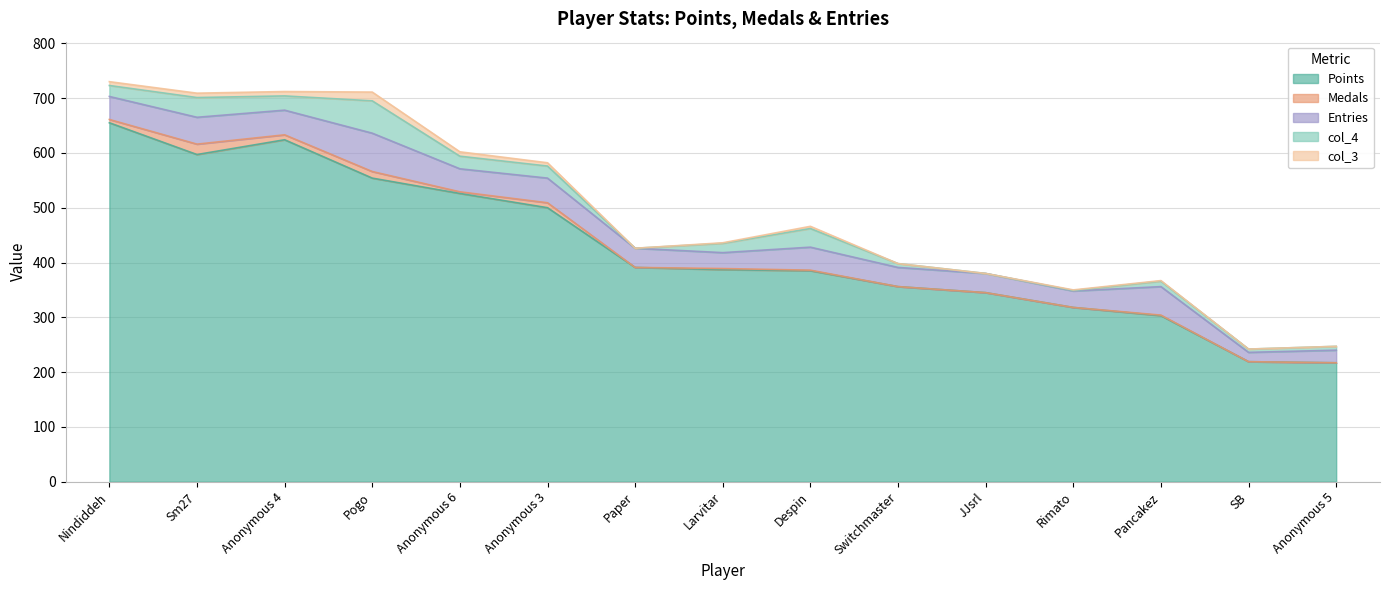

True or false: col_4 and Entries intersect in this chart.

False